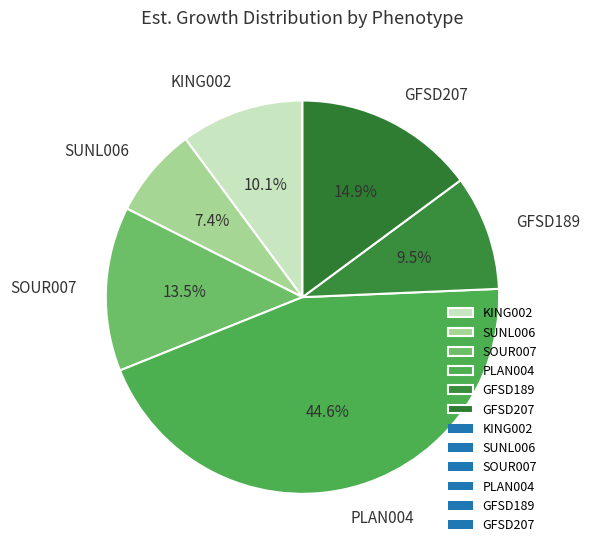

Does GFSD207 account for over 50% of the chart?

No